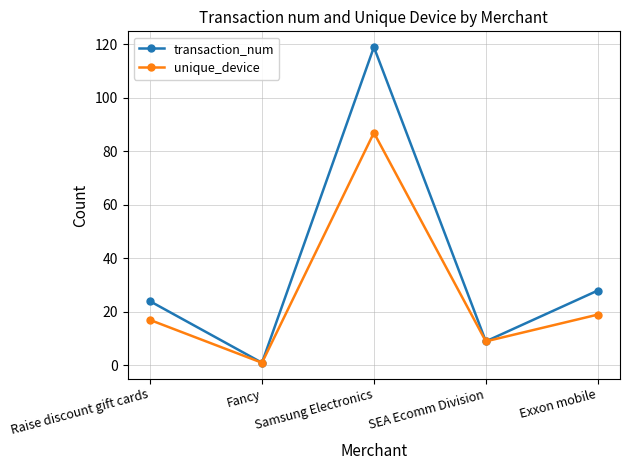

Reading right to left, transcribe all the data shown in this chart.

transaction_num: Exxon mobile=28	SEA Ecomm Division=9	Samsung Electronics=119	Fancy=1	Raise discount gift cards=24
unique_device: Exxon mobile=19	SEA Ecomm Division=9	Samsung Electronics=87	Fancy=1	Raise discount gift cards=17